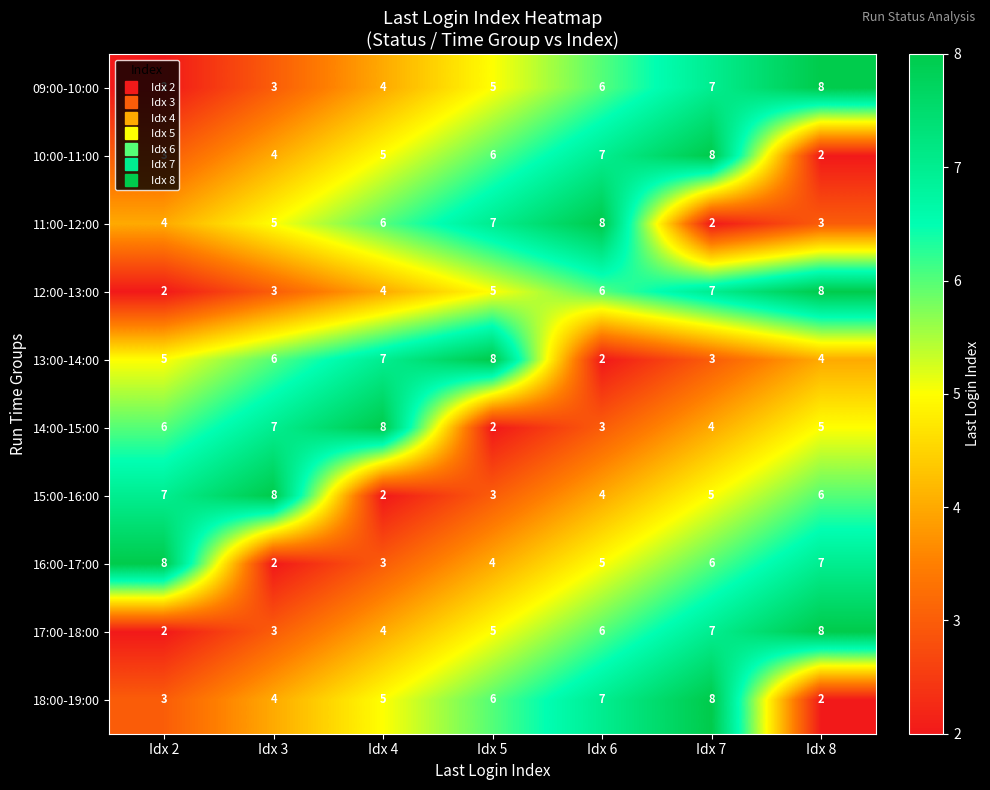

What is the maximum value for 15:00-16:00?

8